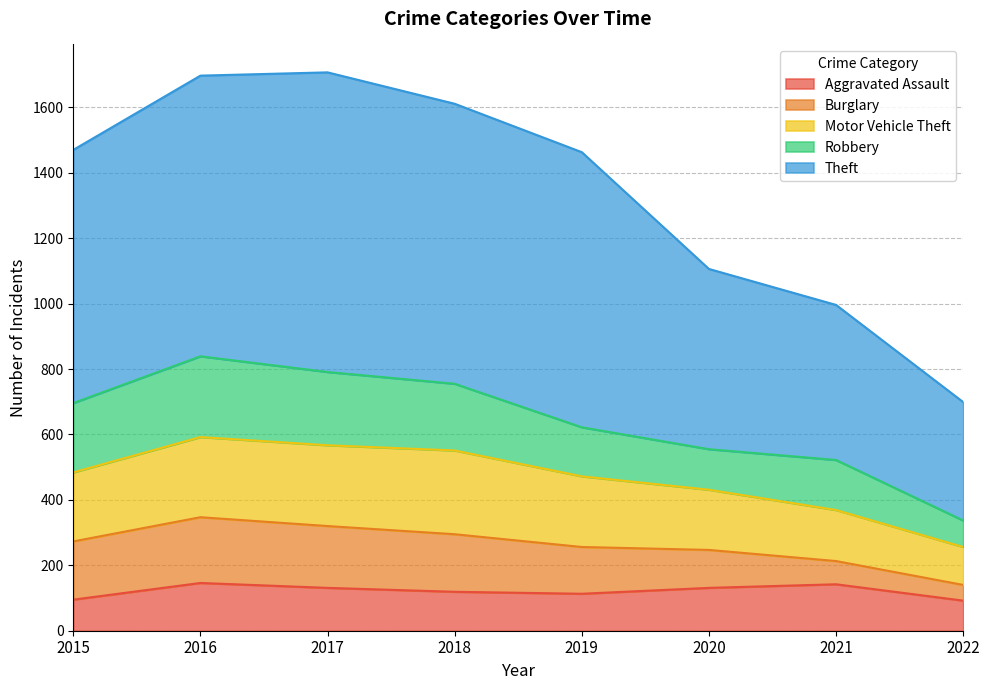

What is the total value across all series at 2015?

1470